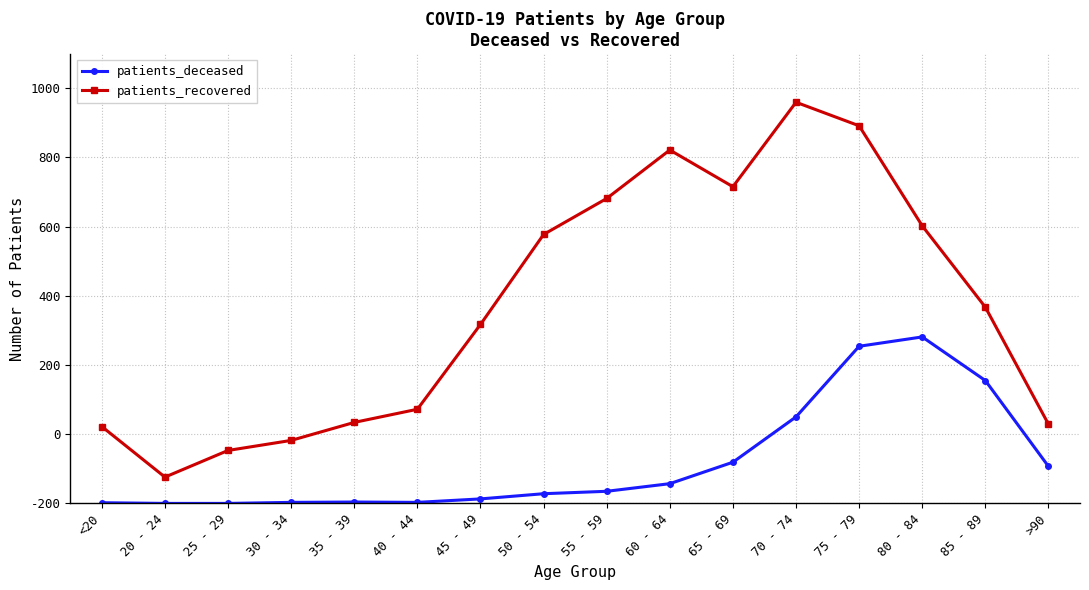

What is the value of the patients_deceased point at the 7th from the left?

13